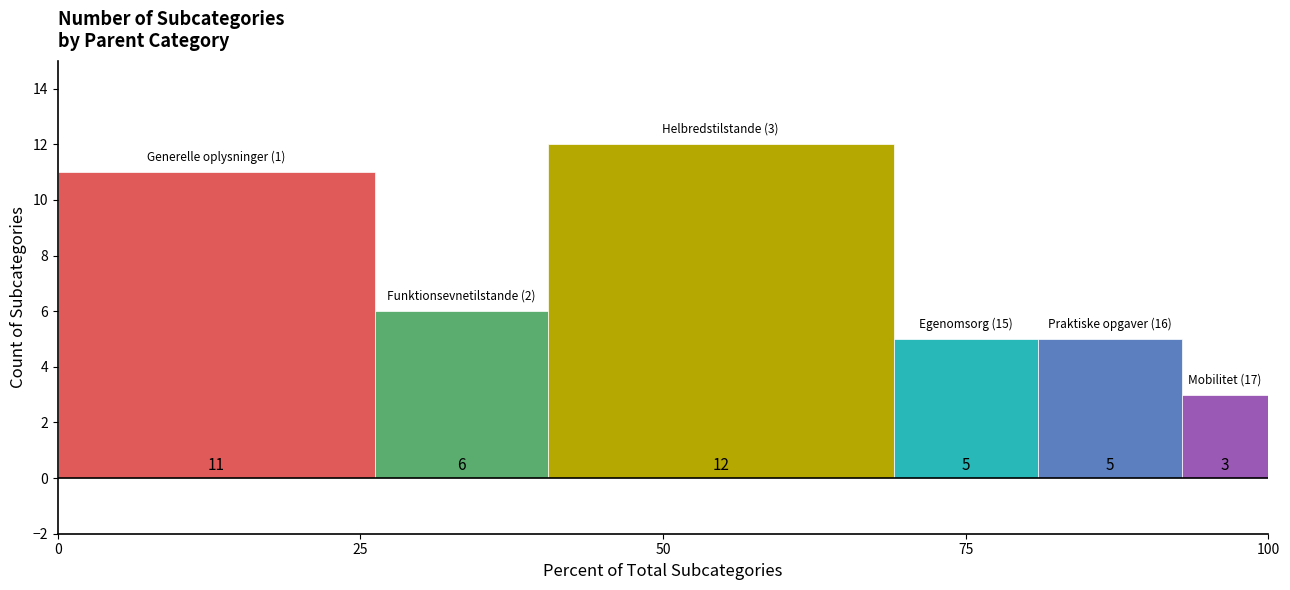

What is the smallest value displayed?

3